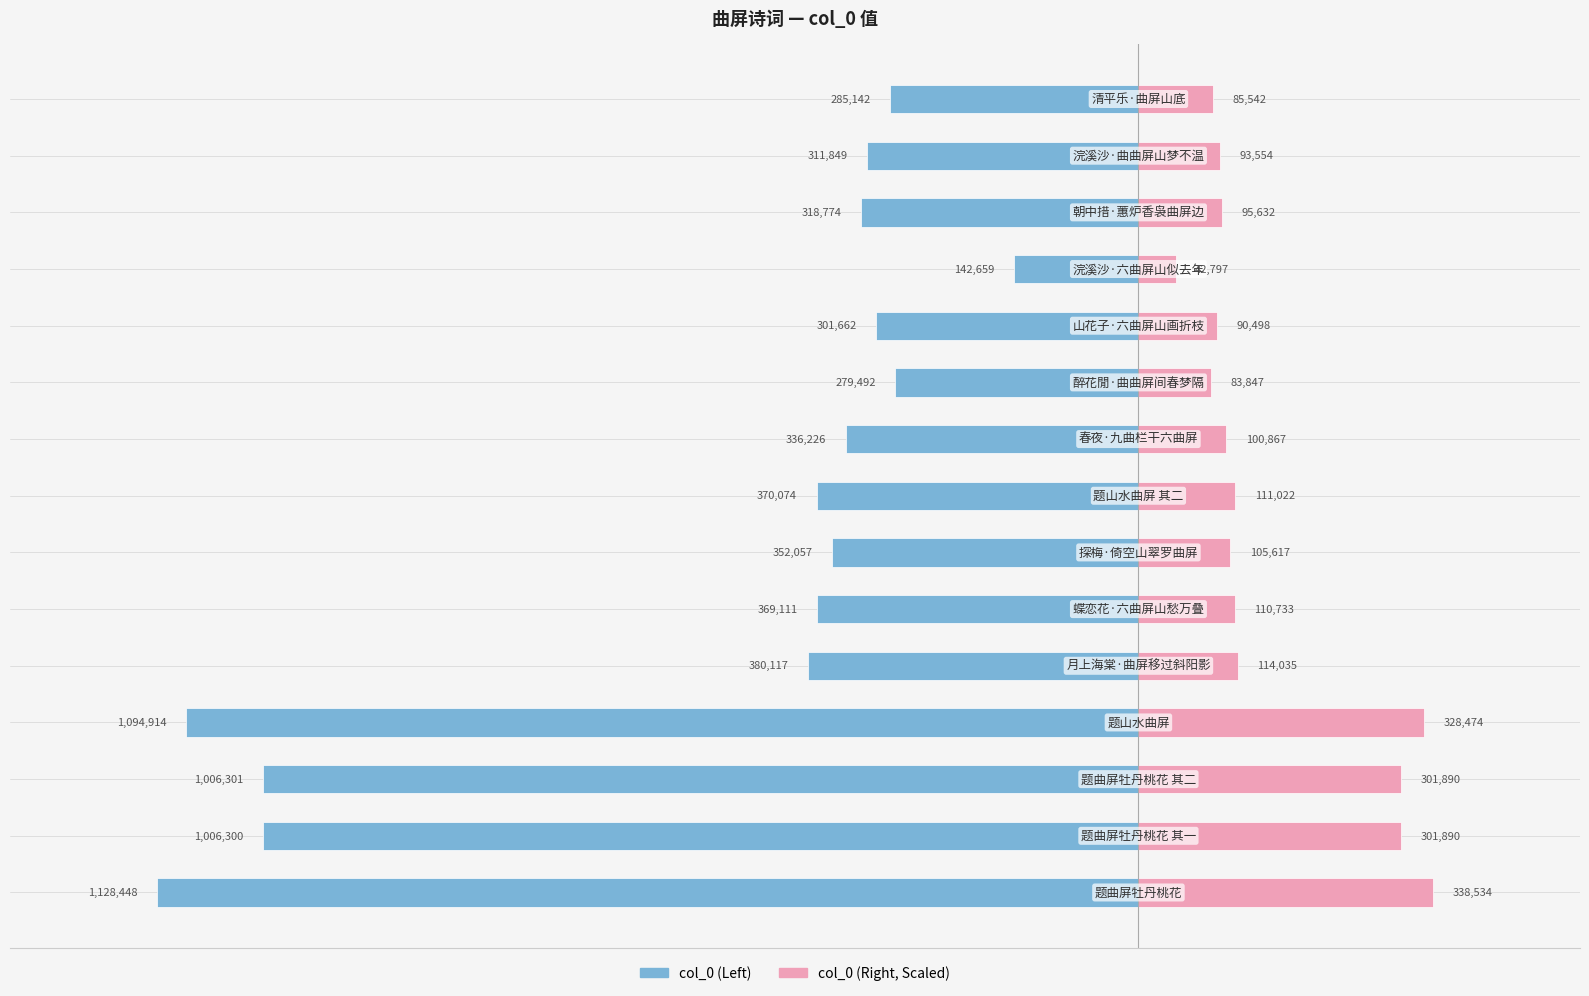

At how many categories does at least one series exceed 0?

15